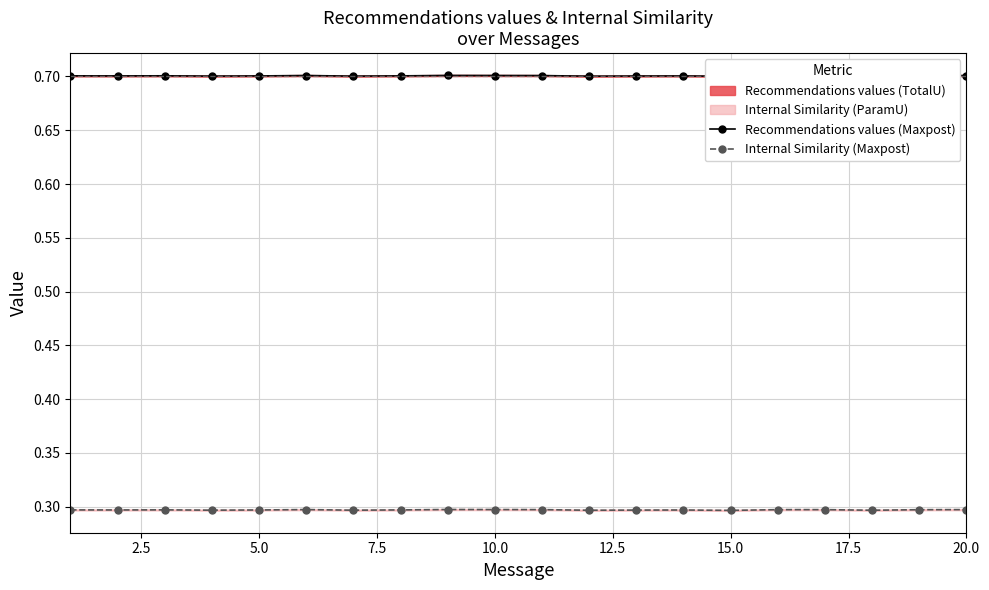

How many Internal Similarity (Maxpost) values are between 0 and 1?

20